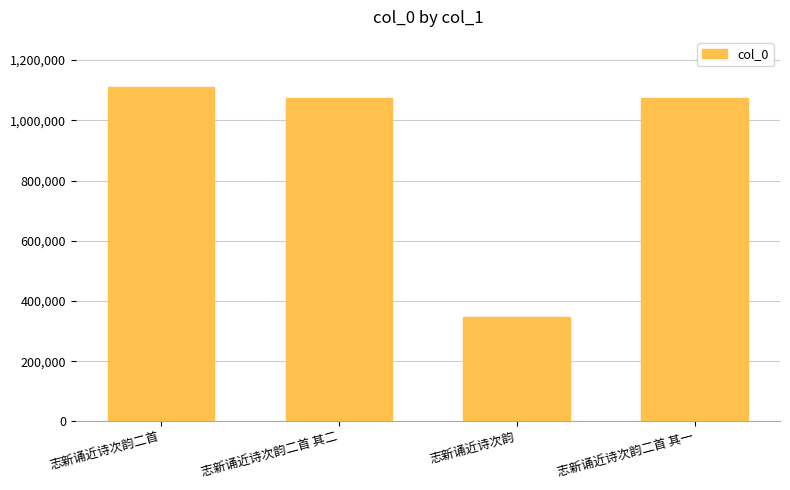

What is the label of the 2nd bar from the right?

志新诵近诗次韵